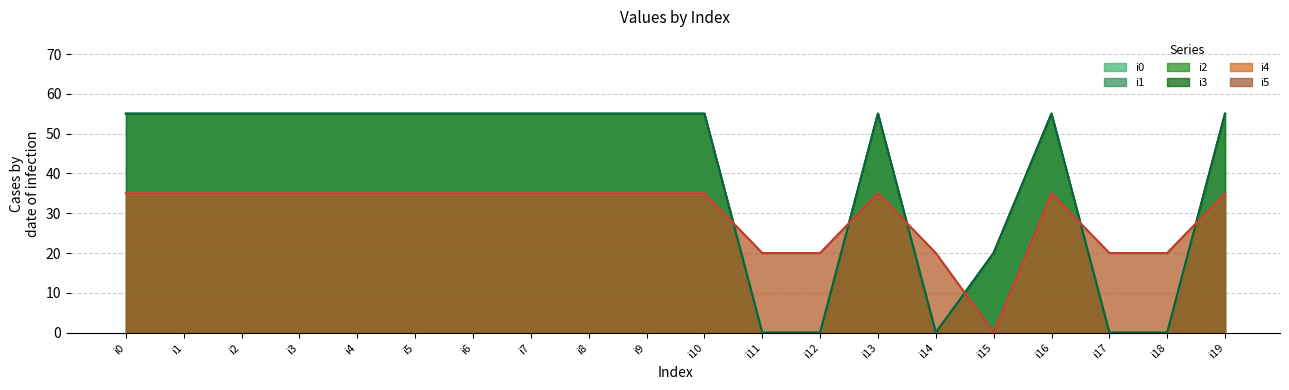

Where is the first local minimum for i0?

i14